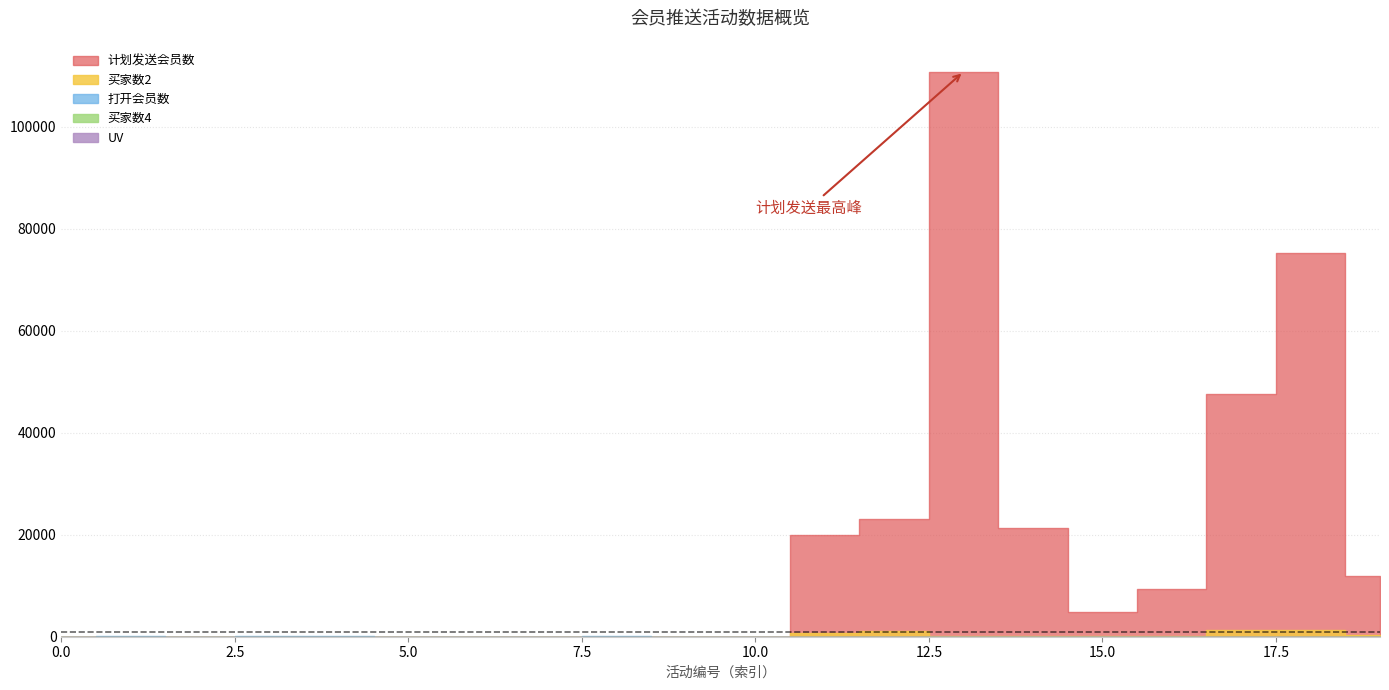

The 买家数2 series shows 55 at 16. True or false?

False